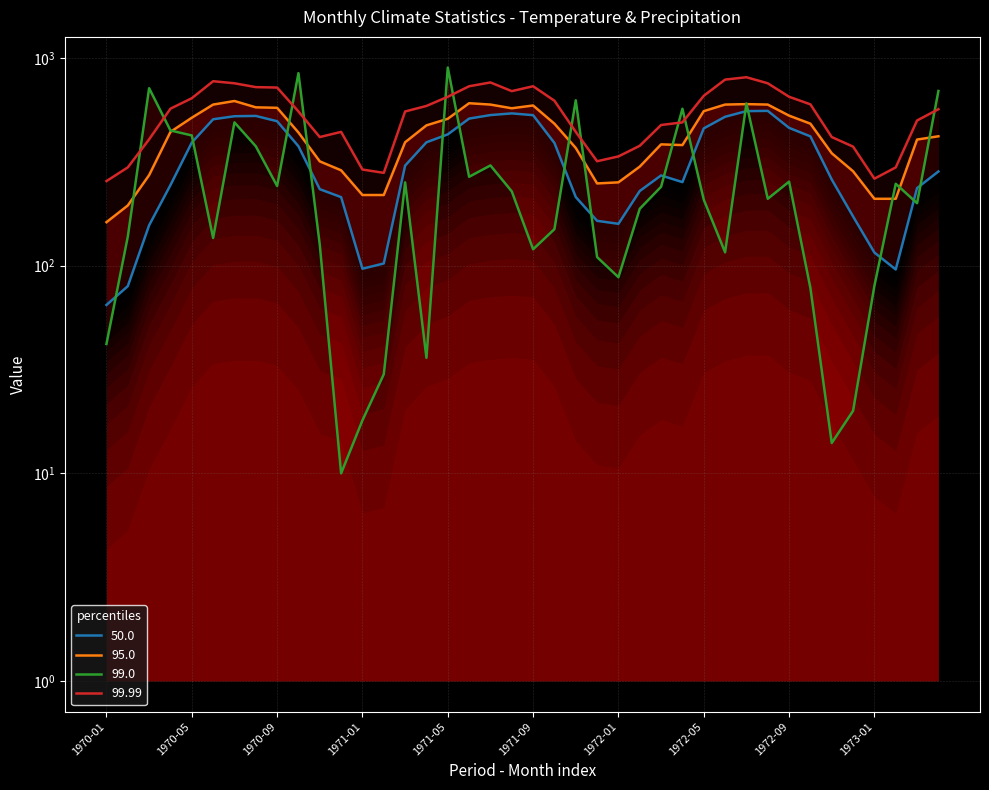

List the series in order of their overall mean, highest first.

99.99, 95.0, 50.0, 99.0